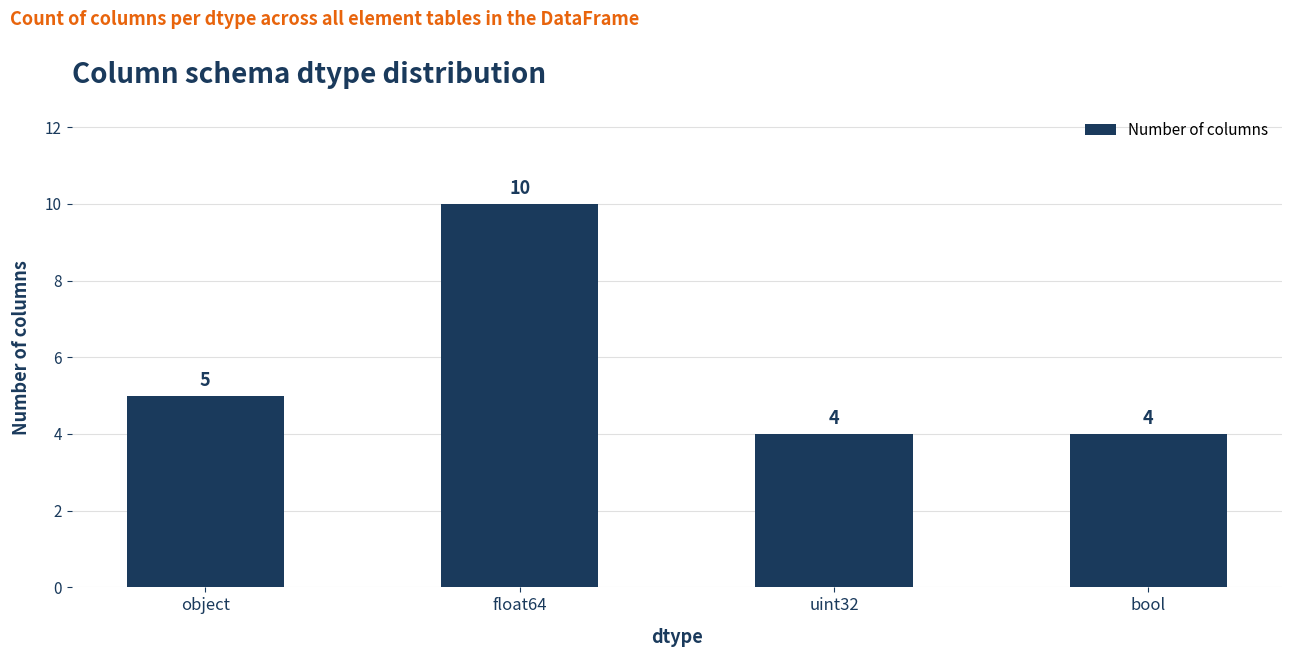

Does the chart contain stacked bars?

No